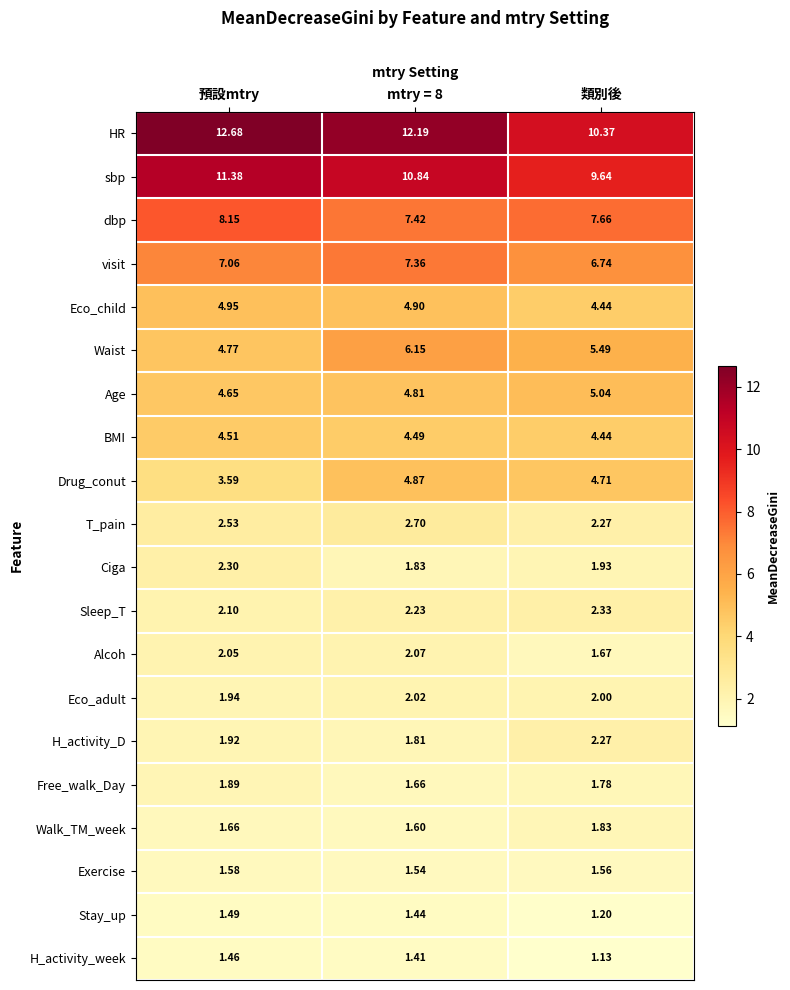

At how many categories does at least one series exceed 8?

3